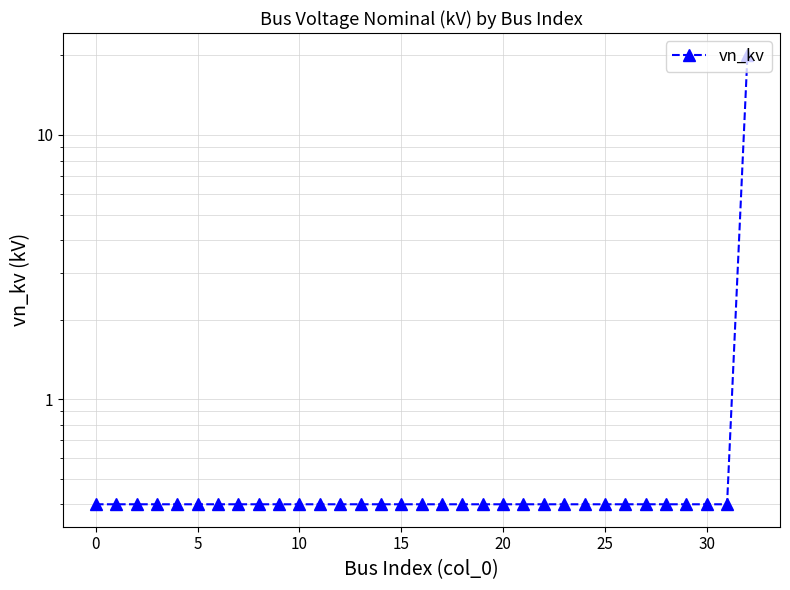

Is it true that the value at 30 is 0.4?

True